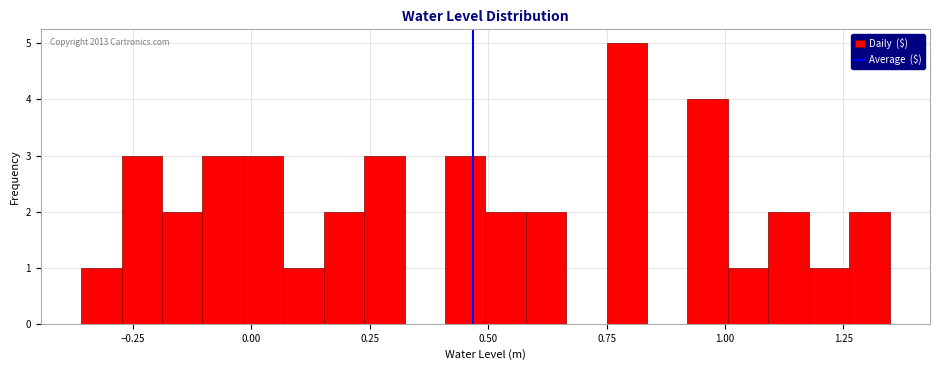

Read against the x-axis, roughly where is the centre of the tallest bar?

0.80